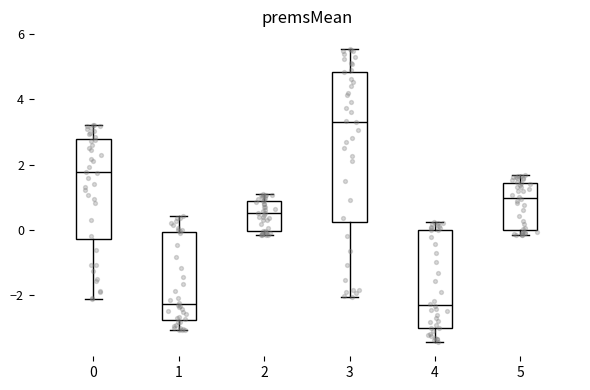

Reading left to right, transcribe this box plot: for each box, give where its median line is, the range the box spans, and where its two whiskers end, as read against the y-axis. The values are not printed on the chart, so give them approximately, as read against the axis.

0: median 1.8, box -0.2 to 2.8, whiskers -2.2 to 3.2
1: median -2.2, box -2.8 to 0.0, whiskers -3.0 to 0.4
2: median 0.6, box 0.0 to 0.8, whiskers -0.2 to 1.0
3: median 3.4, box 0.2 to 4.8, whiskers -2.0 to 5.6
4: median -2.4, box -3.0 to 0.0, whiskers -3.4 to 0.2
5: median 1.0, box 0.0 to 1.4, whiskers -0.2 to 1.6